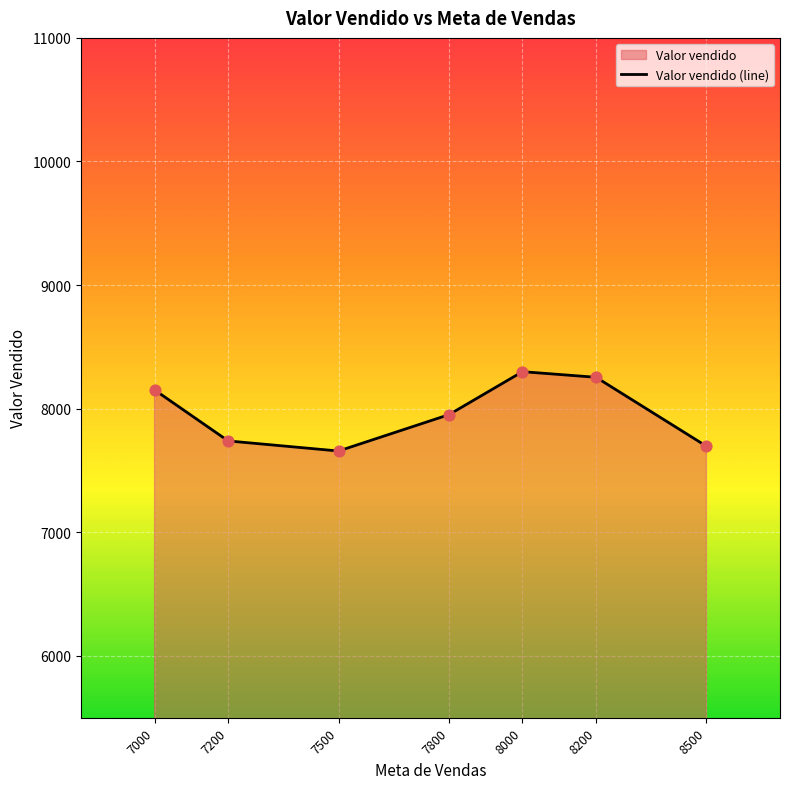

What is the change in value from 8200 to 8500?

-557.4